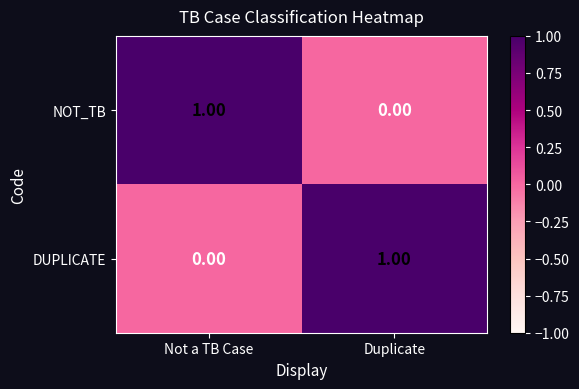

What is the spread (max minus min) of values at Duplicate?

1